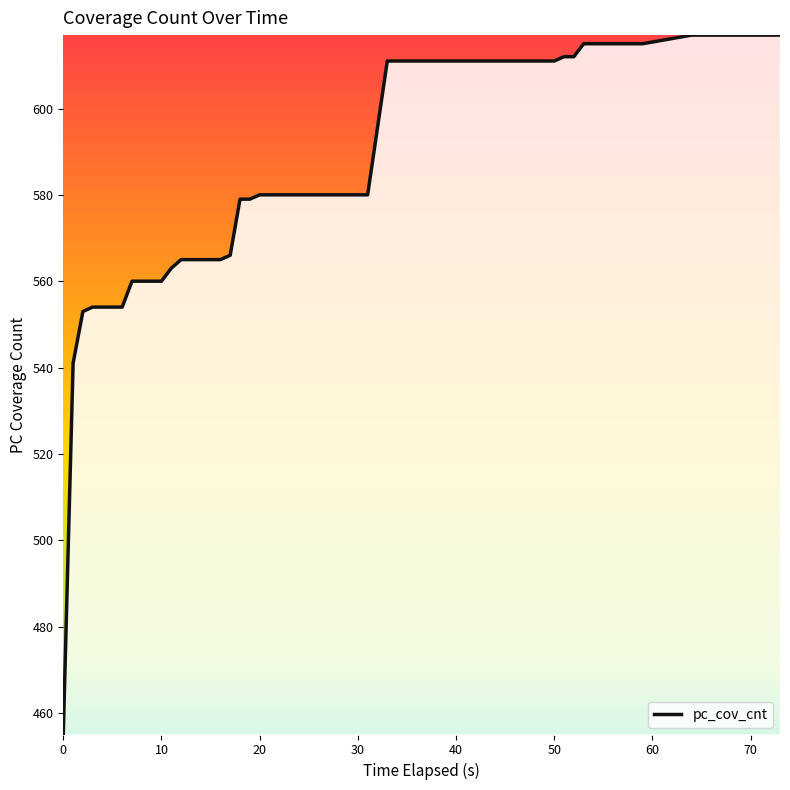

What is the minimum value shown in the chart?

455